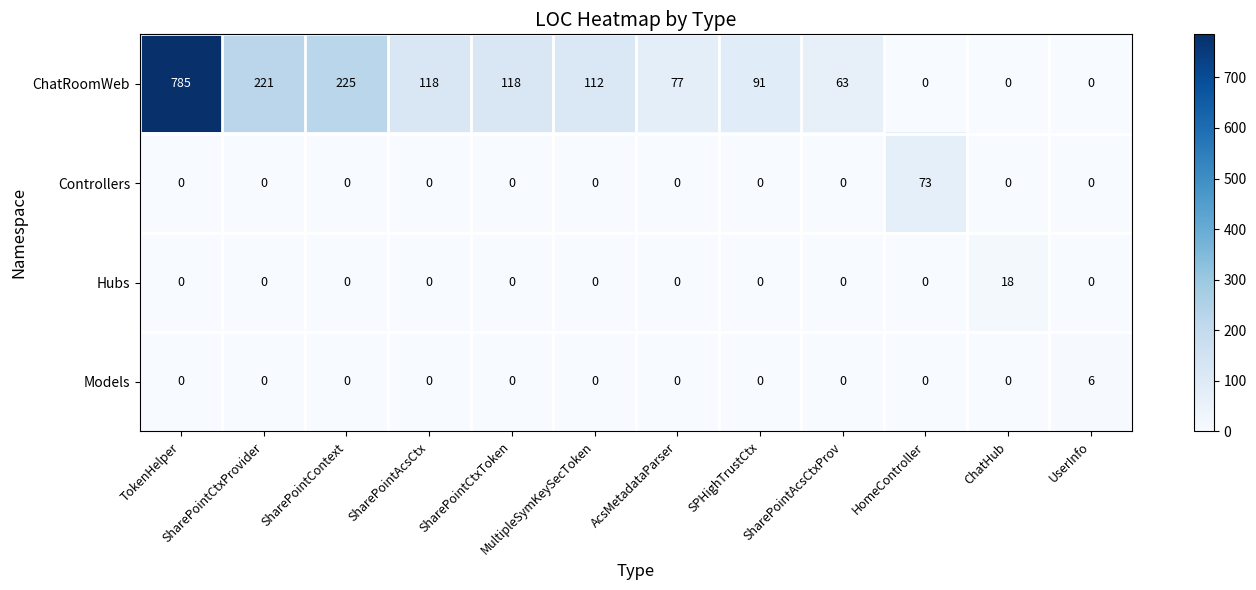

The value of Controllers at SPHighTrustCtx is 32. True or false?

False